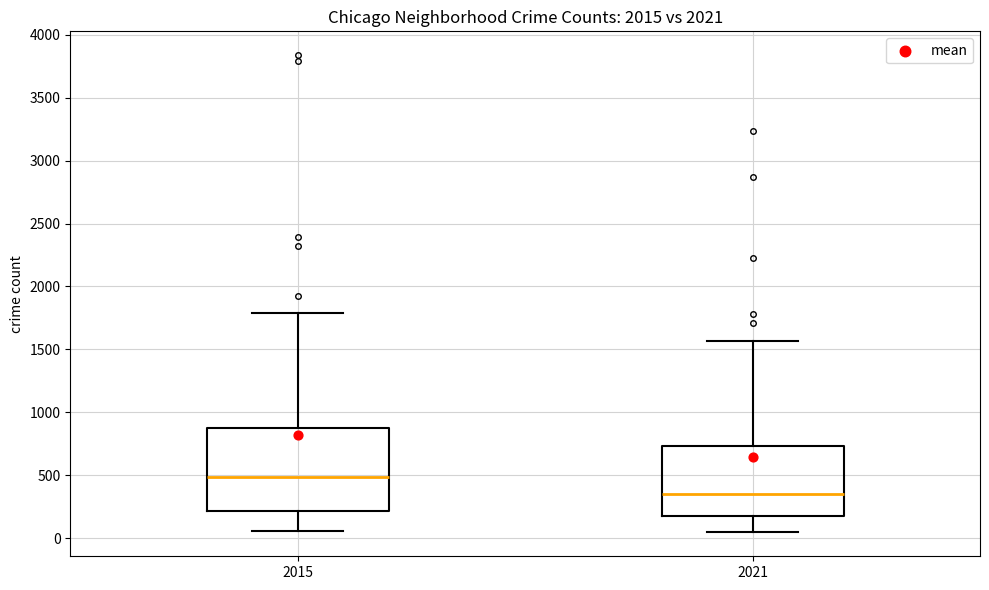

Which box is the tallest, from its lower edge to its upper edge?

2015